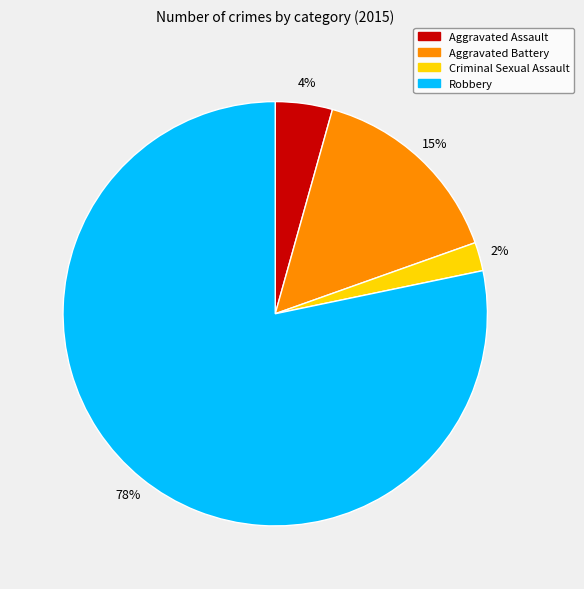

Is there any slice that represents more than half of the pie?

Yes